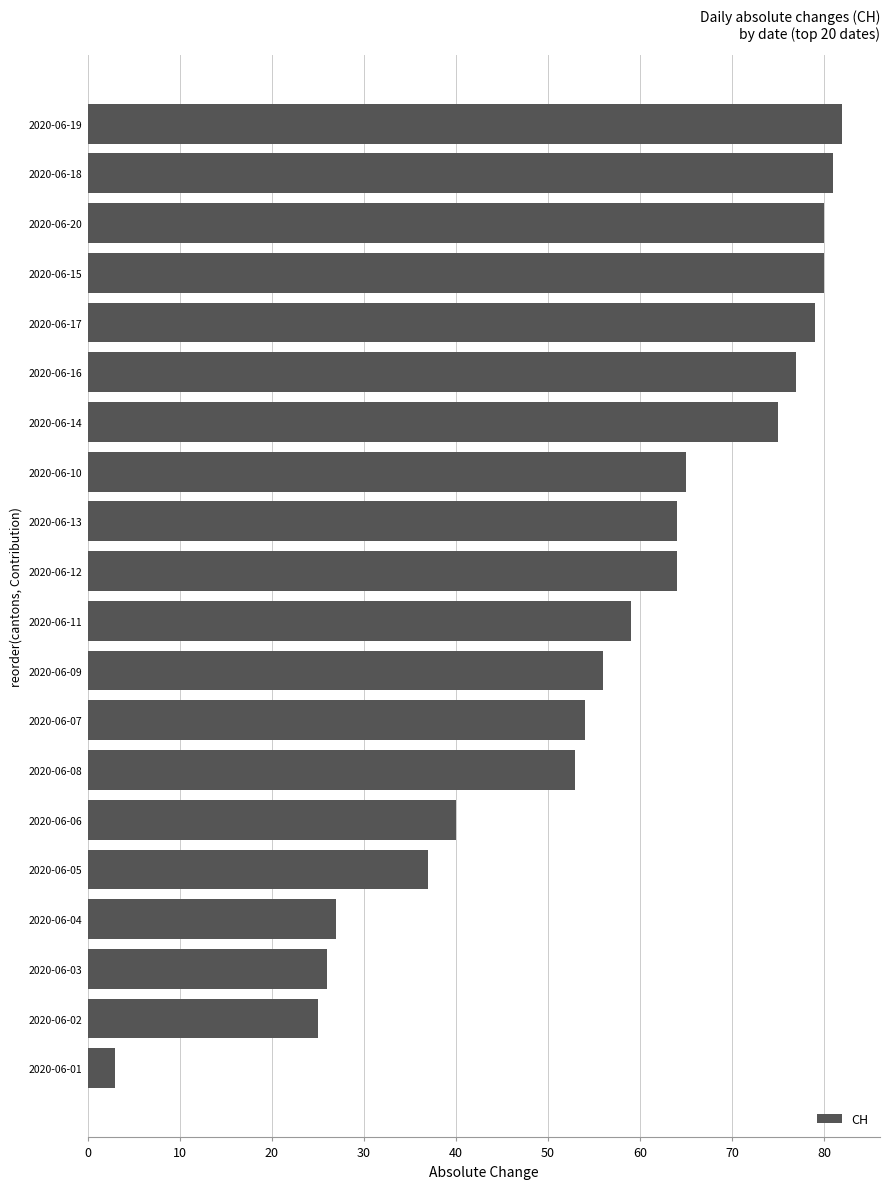

The value at 2020-06-02 is 10. True or false?

False